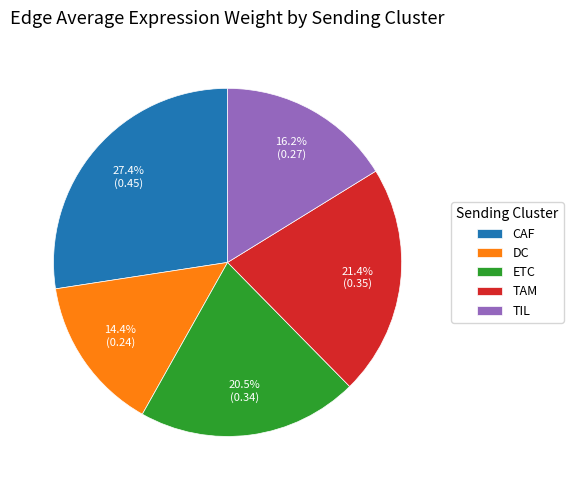

What percentage is the CAF slice, to the nearest percent?

27%